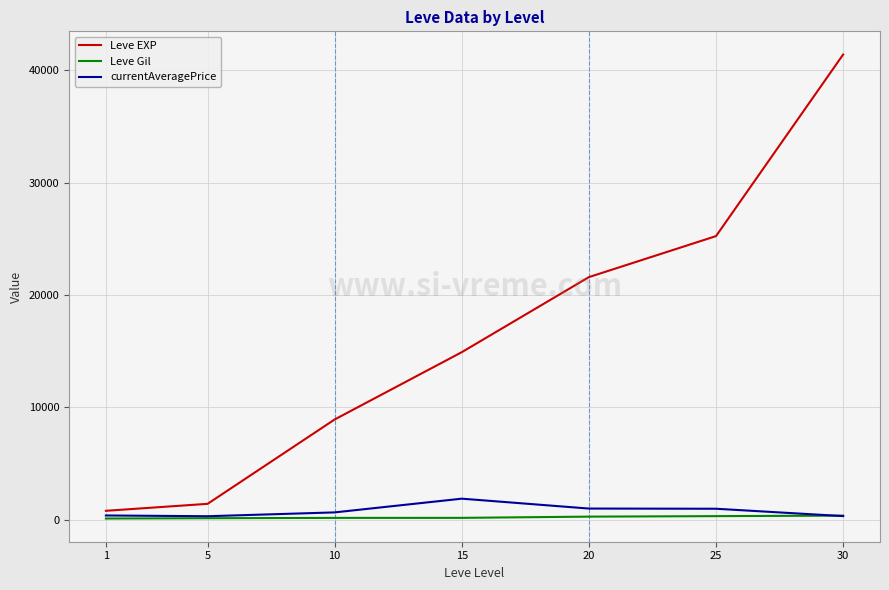

What is the greatest value displayed?

41410.0